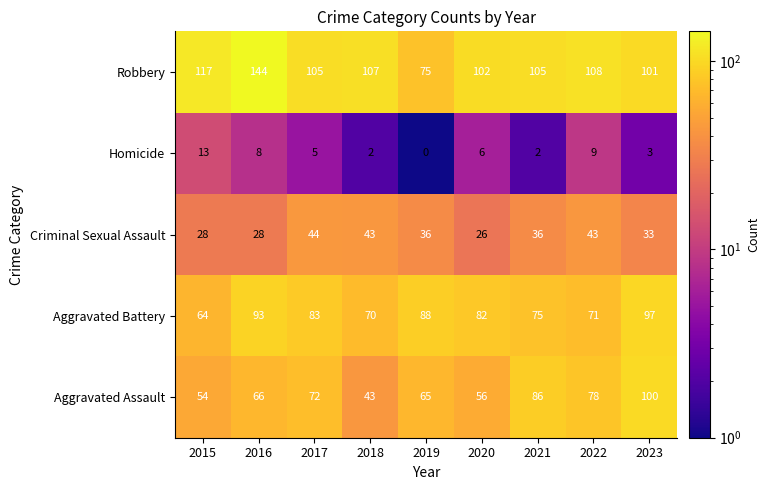

What is the difference between the second highest and minimum values in the Aggravated Assault series?

43